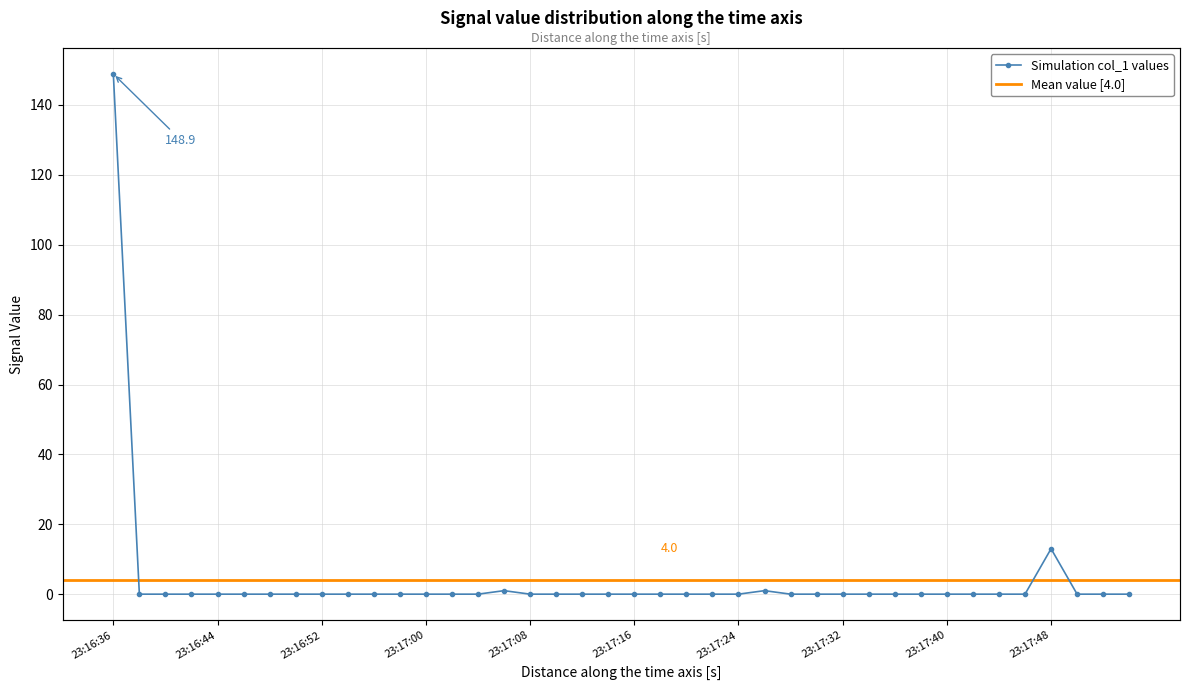

What is the label of the 18th point from the right?

2019-06-11 23:17:20